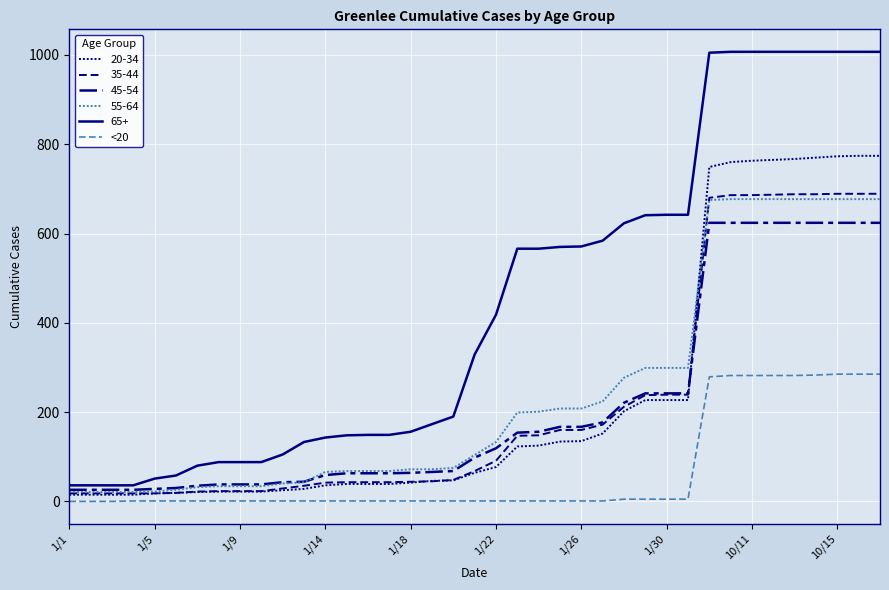

What is the label of the 35th point from the left?

34